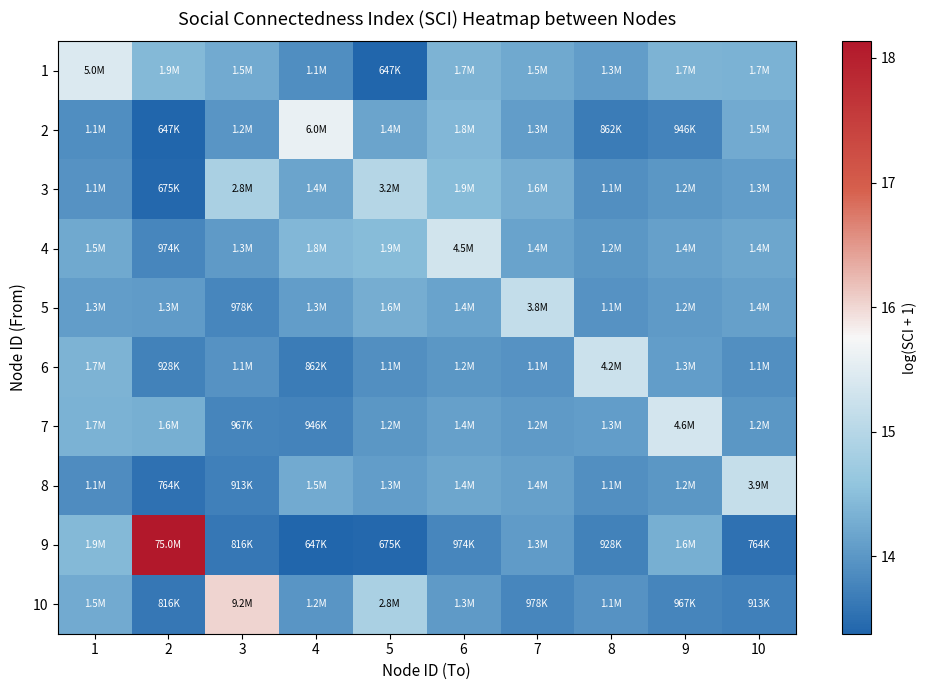

At how many categories does at least one series exceed 15?

9